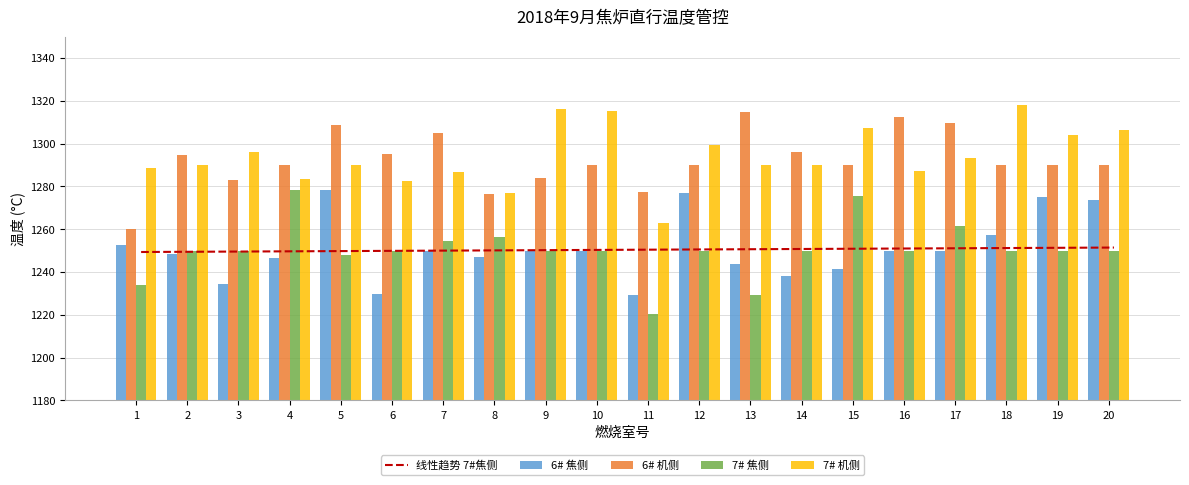

Reading left to right, extract all data points from this chart.

线性趋势 7#焦侧: 1=1249.4	2=1249.5	3=1249.6	4=1249.7	5=1249.8	6=1249.9	7=1250.0	8=1250.1	9=1250.2	10=1250.3	11=1250.4	12=1250.6	13=1250.7	14=1250.8	15=1250.9	16=1251.0	17=1251.1	18=1251.2	19=1251.3	20=1251.4
6# 焦侧: 1=1252.6	2=1248.6	3=1234.5	4=1246.4	5=1278.5	6=1229.9	7=1250.0	8=1247.1	9=1250.0	10=1250.0	11=1229.1	12=1277.0	13=1243.6	14=1238.3	15=1241.3	16=1250.0	17=1250.0	18=1257.1	19=1274.9	20=1273.8
6# 机侧: 1=1260.2	2=1294.8	3=1282.8	4=1290.0	5=1308.6	6=1295.2	7=1305.0	8=1276.6	9=1284.1	10=1290.0	11=1277.5	12=1290.0	13=1314.7	14=1295.8	15=1290.0	16=1312.4	17=1309.5	18=1290.0	19=1290.0	20=1290.0
7# 焦侧: 1=1234.2	2=1249.6	3=1250.0	4=1278.2	5=1247.9	6=1250.0	7=1254.4	8=1256.6	9=1250.0	10=1250.0	11=1220.6	12=1250.0	13=1229.5	14=1250.0	15=1275.5	16=1249.8	17=1261.6	18=1250.0	19=1250.0	20=1250.0
7# 机侧: 1=1288.4	2=1290.0	3=1295.9	4=1283.6	5=1290.0	6=1282.7	7=1286.6	8=1276.7	9=1316.1	10=1315.2	11=1262.7	12=1299.4	13=1290.0	14=1290.0	15=1307.3	16=1287.3	17=1293.3	18=1318.2	19=1304.1	20=1306.2